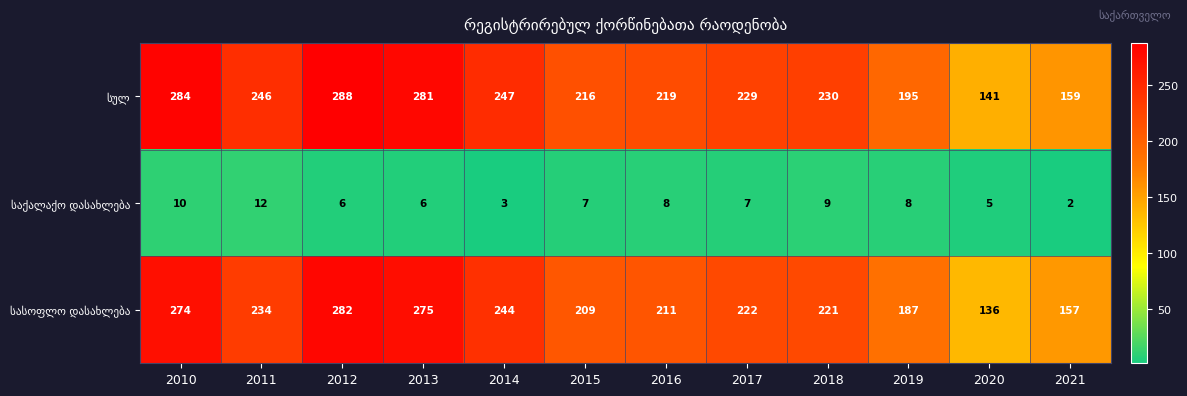

At which category is the sum across all series the highest?

2012